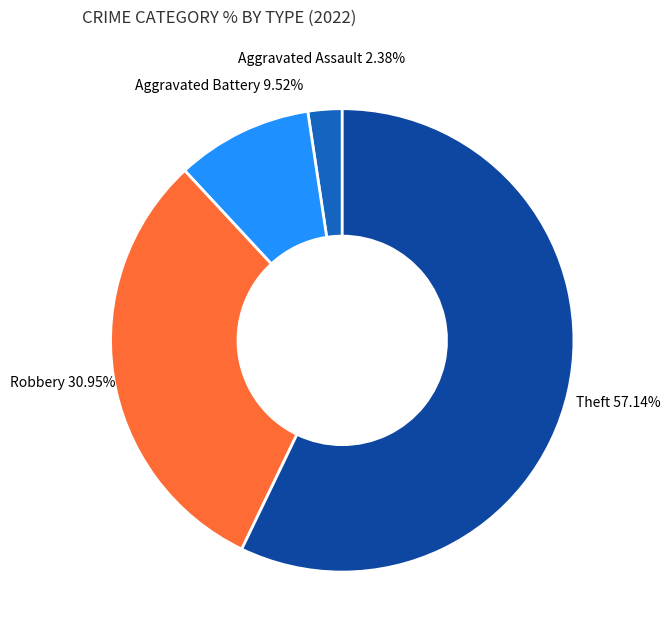

Is it true that Theft is 57% of the pie?

True